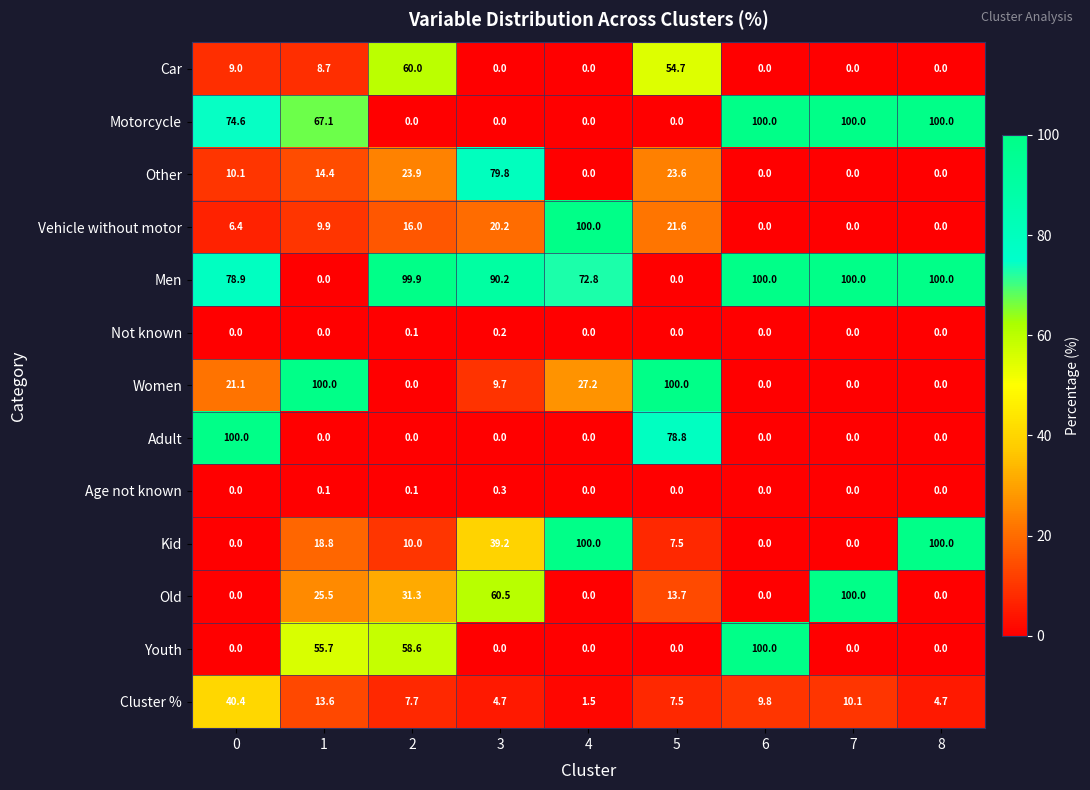

True or false: Vehicle without motor has a value of 21.6 at 5.

True